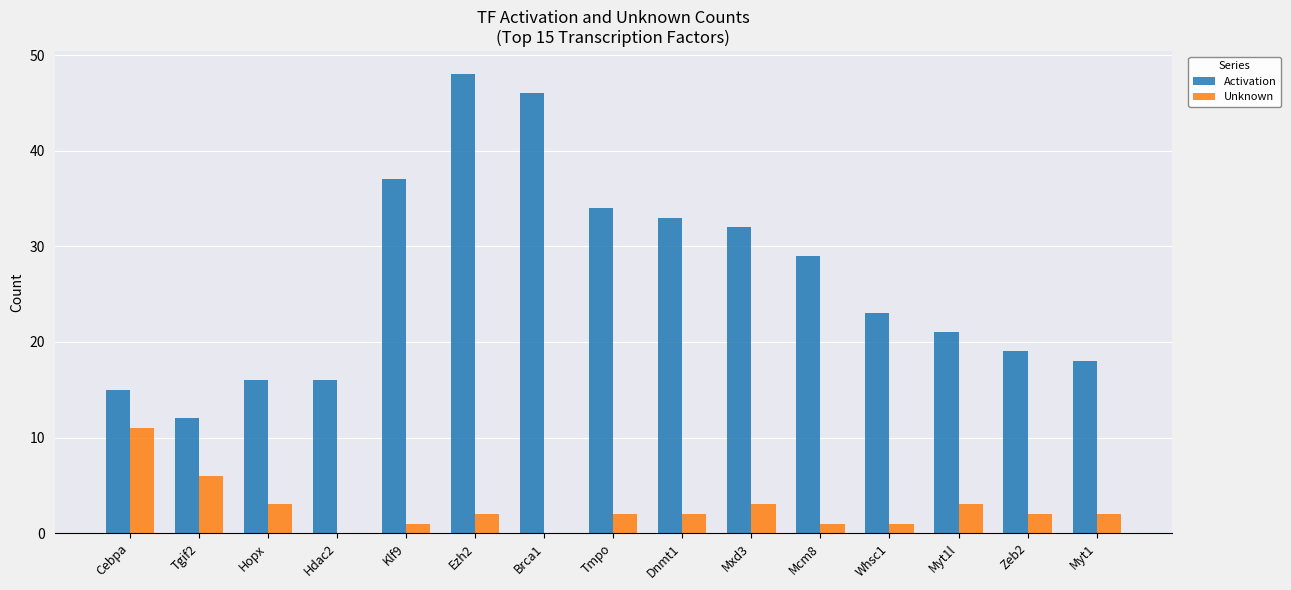

At which label is Activation closest to 30?

Mcm8